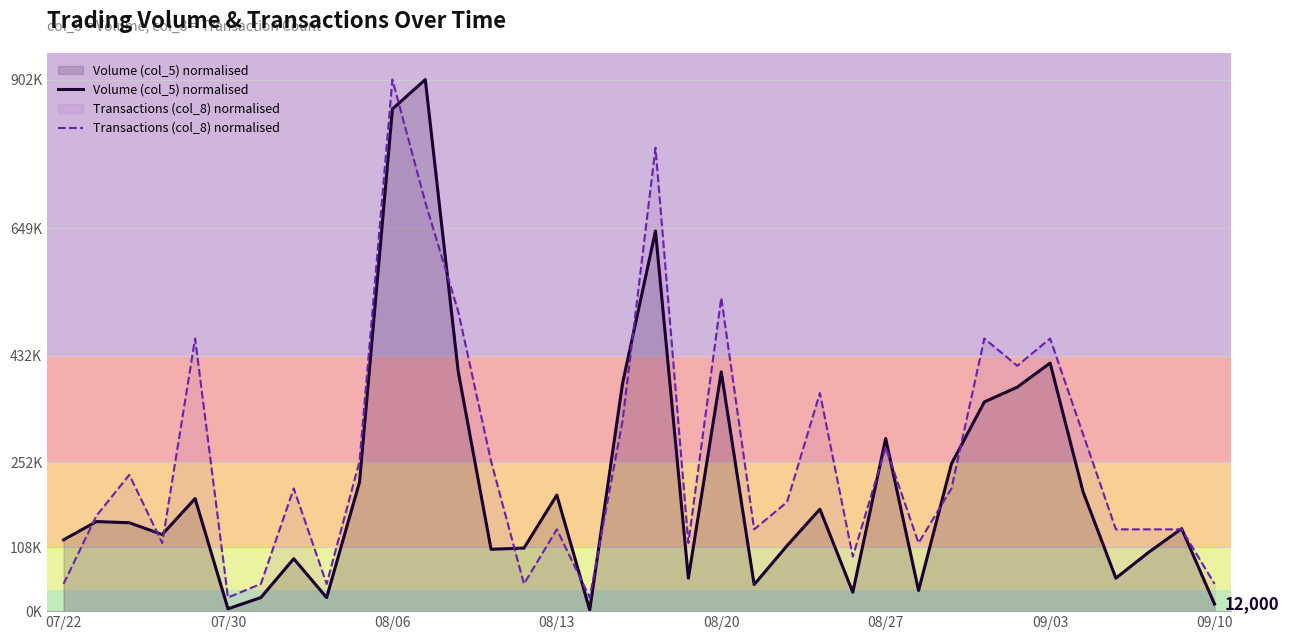

At which category is the sum across all series the highest?

08/06